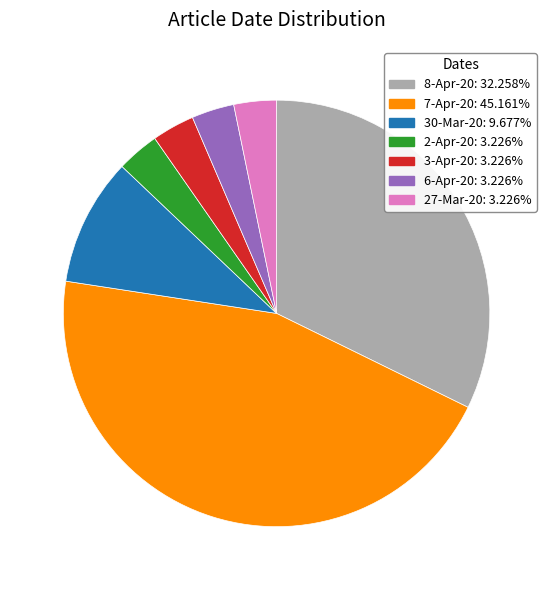

Does any single category account for the majority?

No